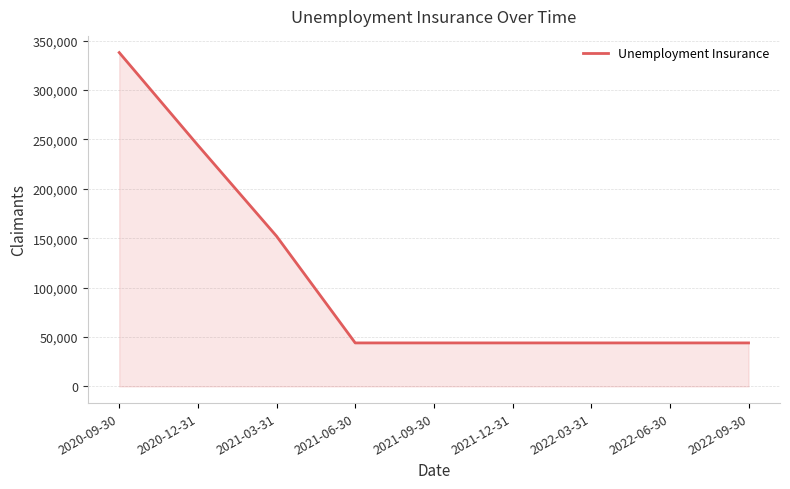

What is the smallest value displayed?

44000